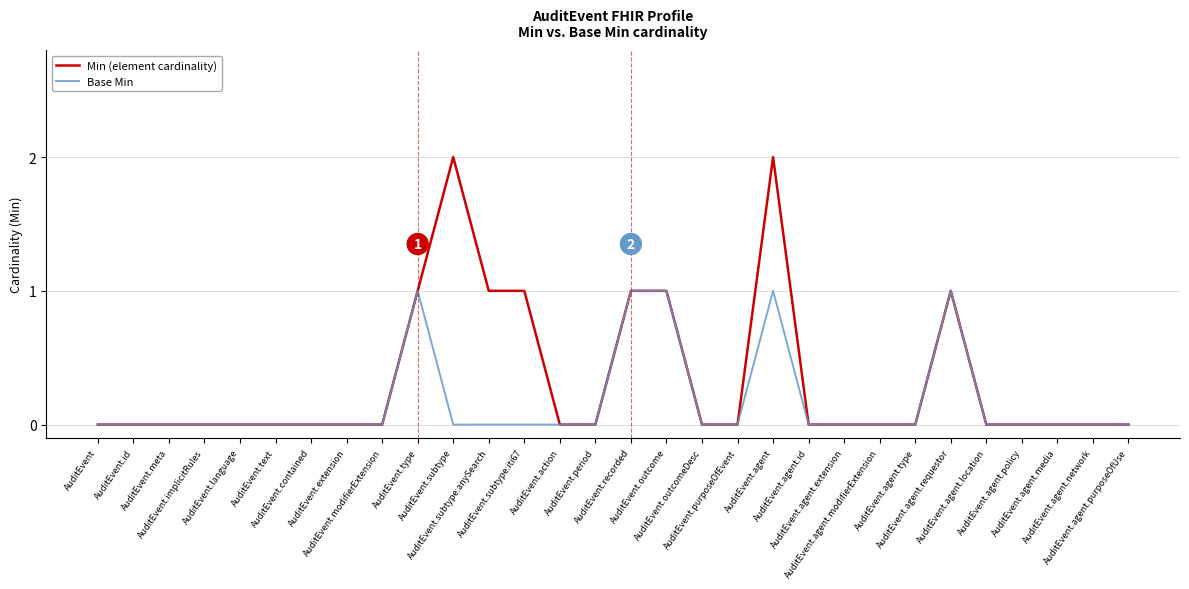

How many lines are shown in the chart?

2